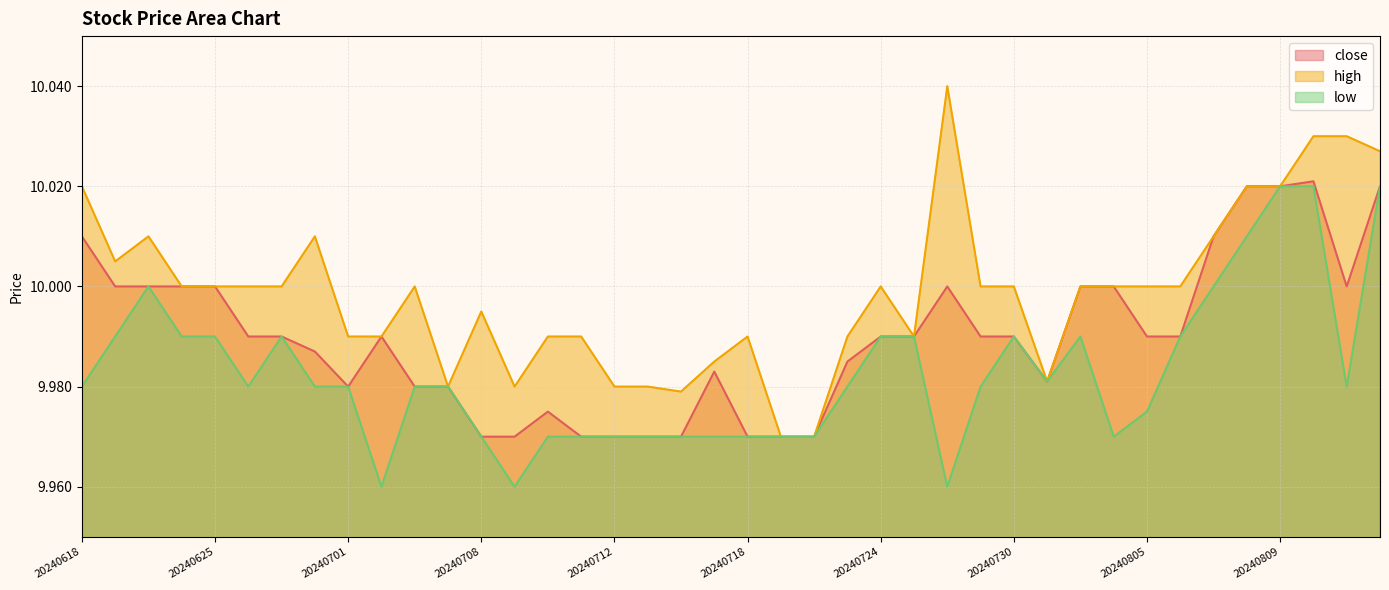

Which series has the largest total across all categories?

high